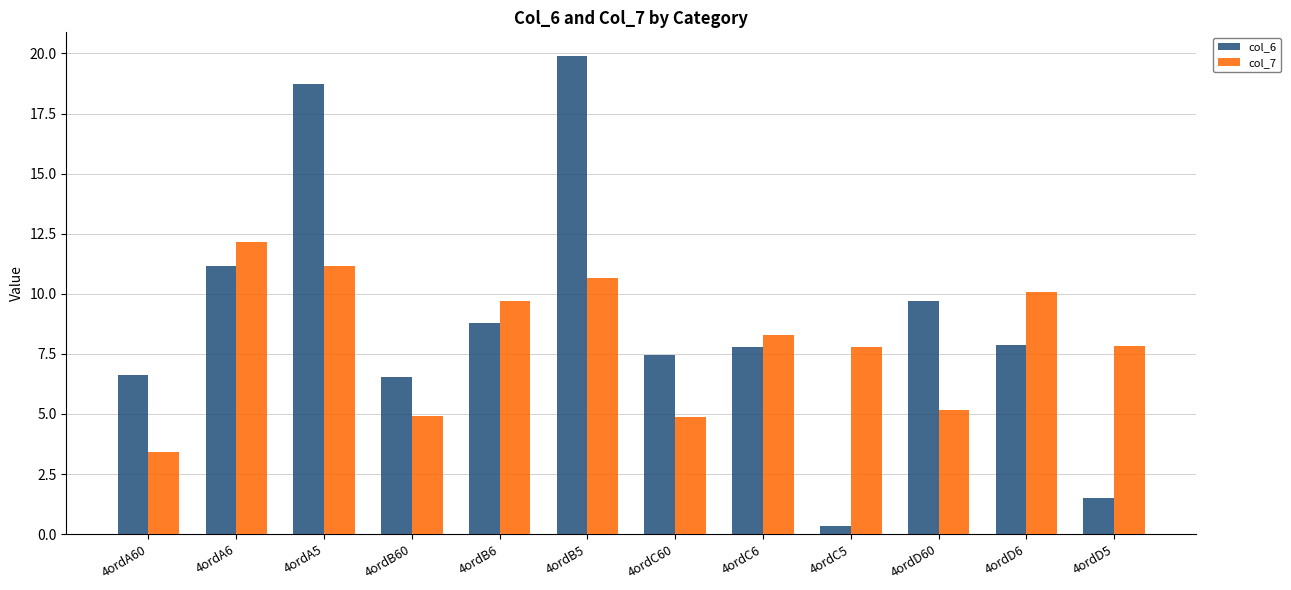

Where does the col_6 series first go above 7?

4ordA6